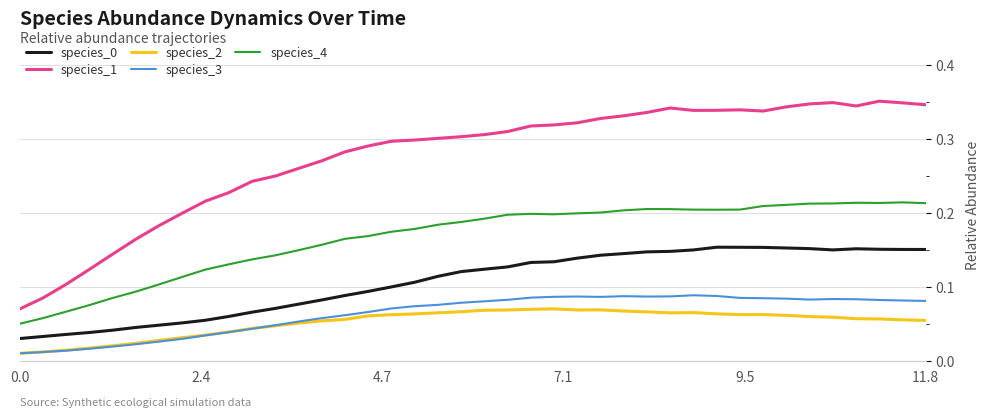

How many categories are shown in the chart?

40